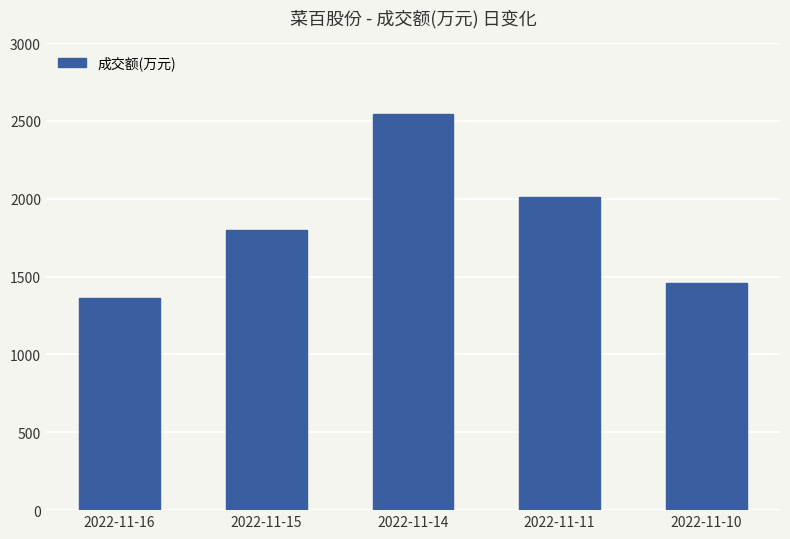

List the labels in order of value, largest first.

2022-11-14, 2022-11-11, 2022-11-15, 2022-11-10, 2022-11-16